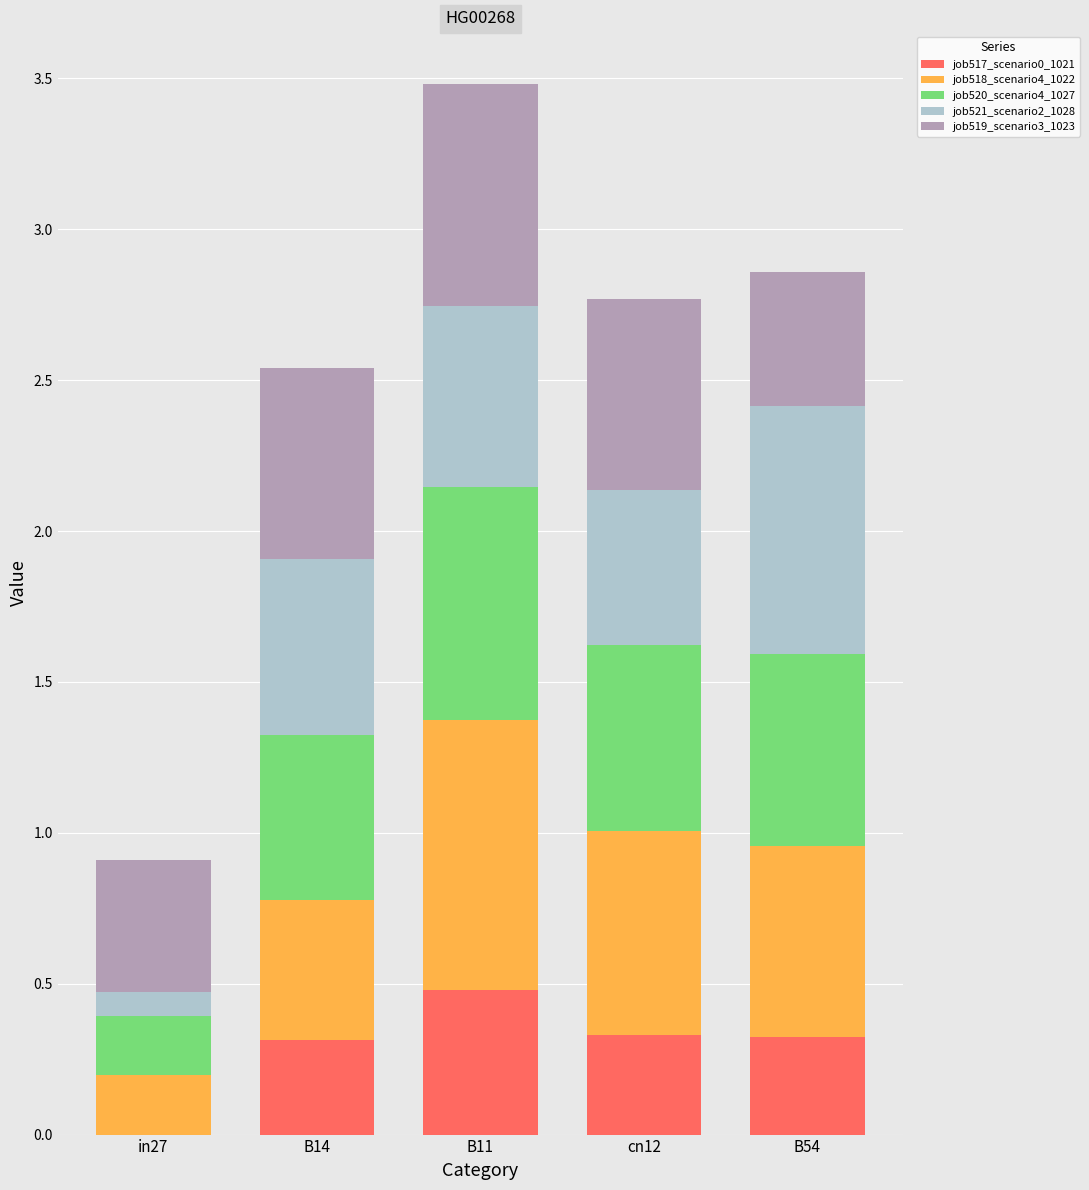

What is the approximate value of job517_scenario0_1021 at B14?

0.3